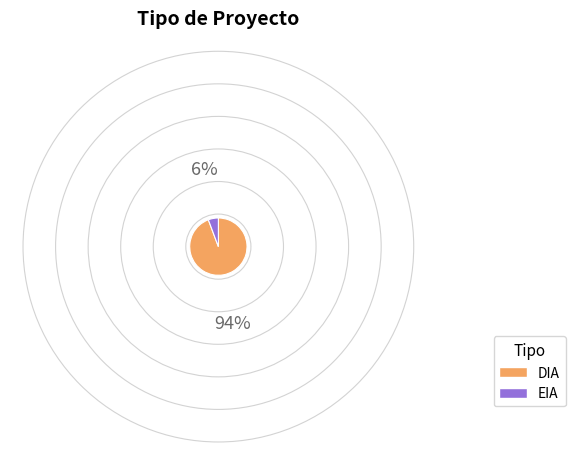

Between EIA and DIA, which is larger?

DIA